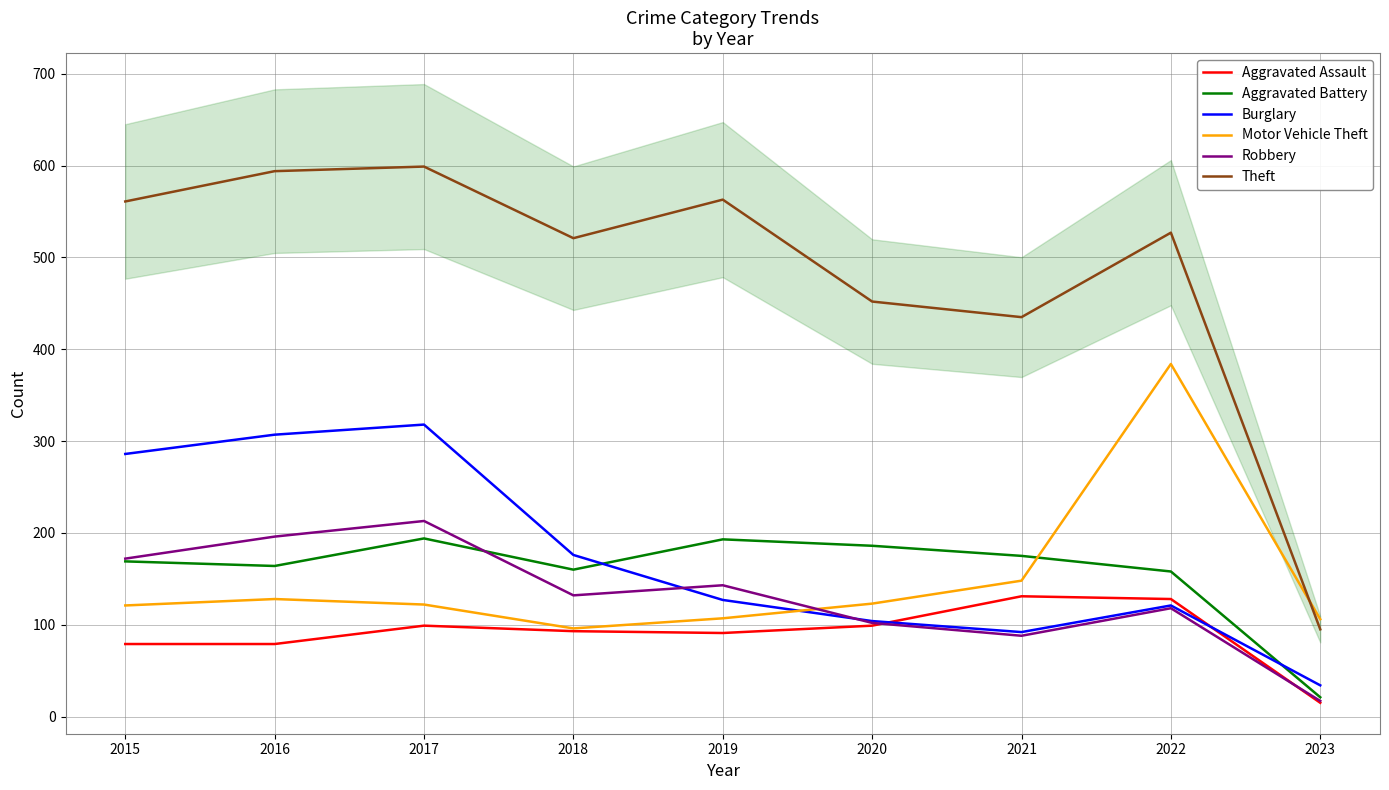

The value of Burglary at 2020 is 71. True or false?

False